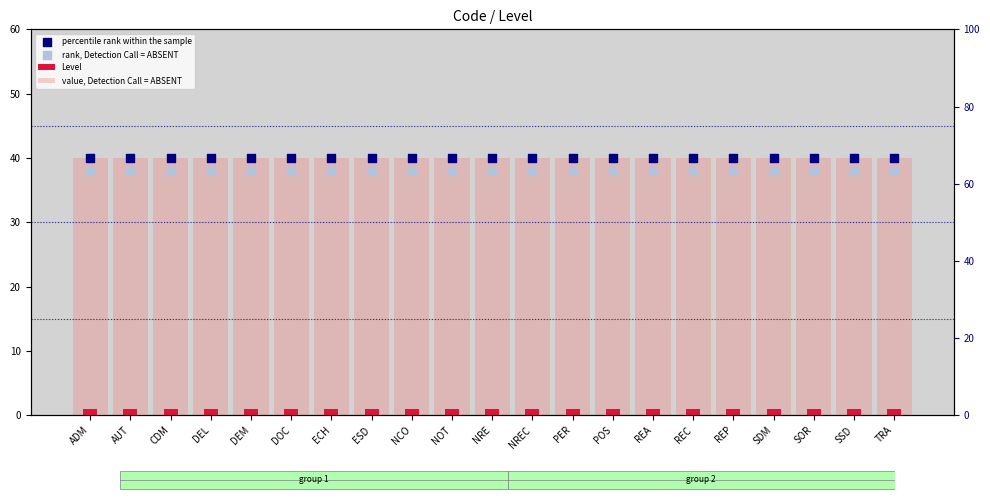

What is the total value across all series at PER?

79